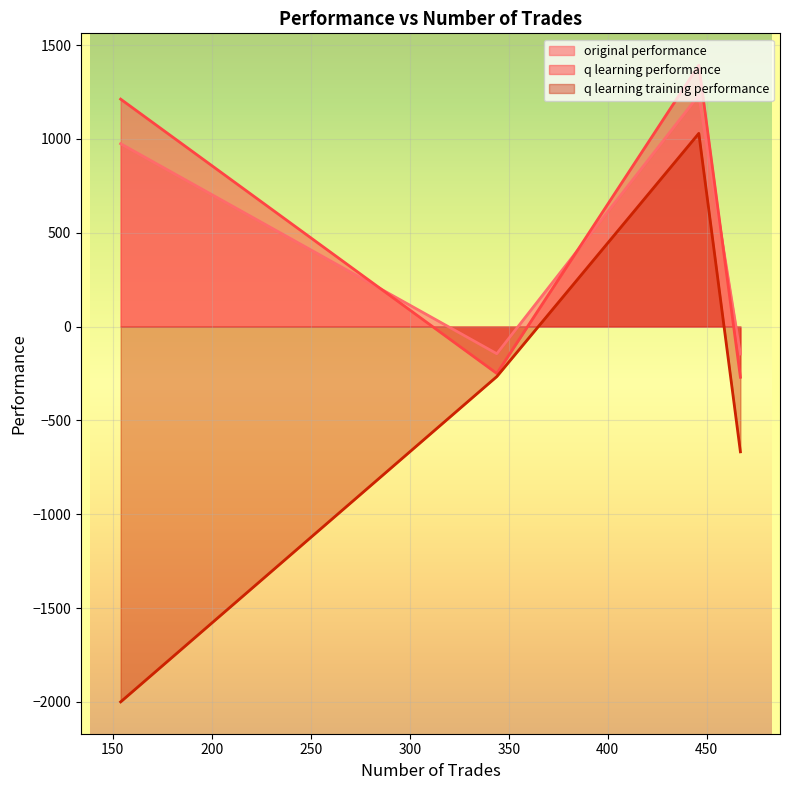

After their last crossing, which series has the higher values: original performance or q learning performance?

original performance